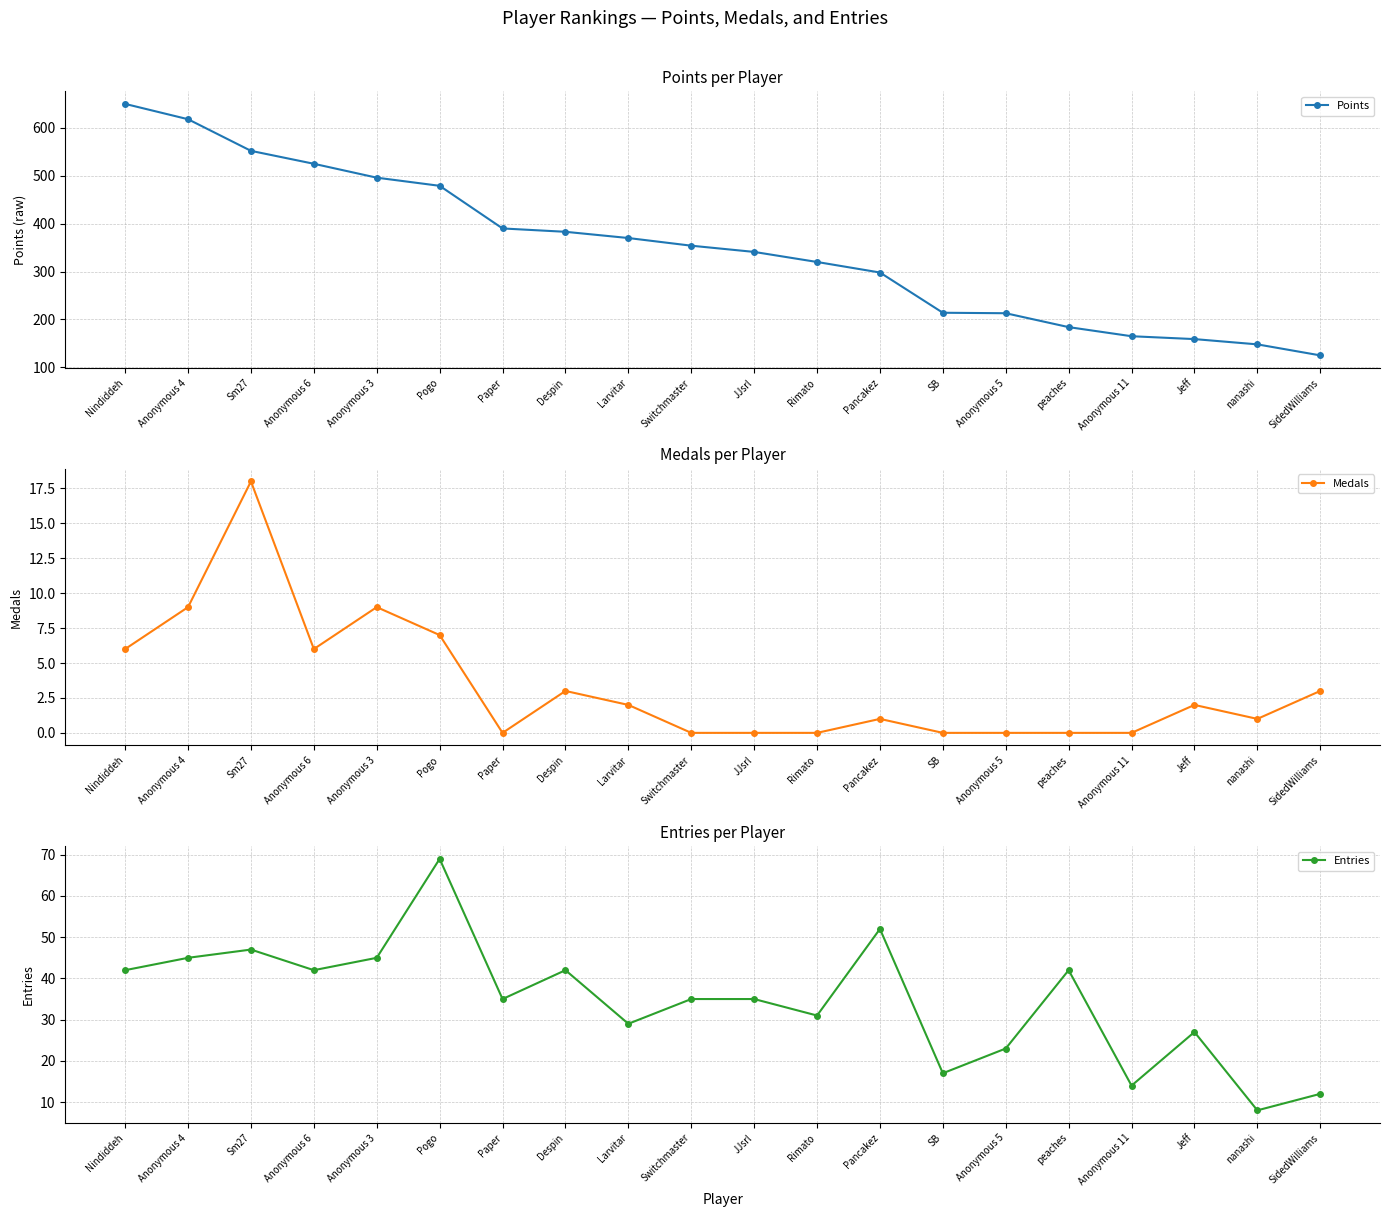

What is the maximum value for Medals?

18